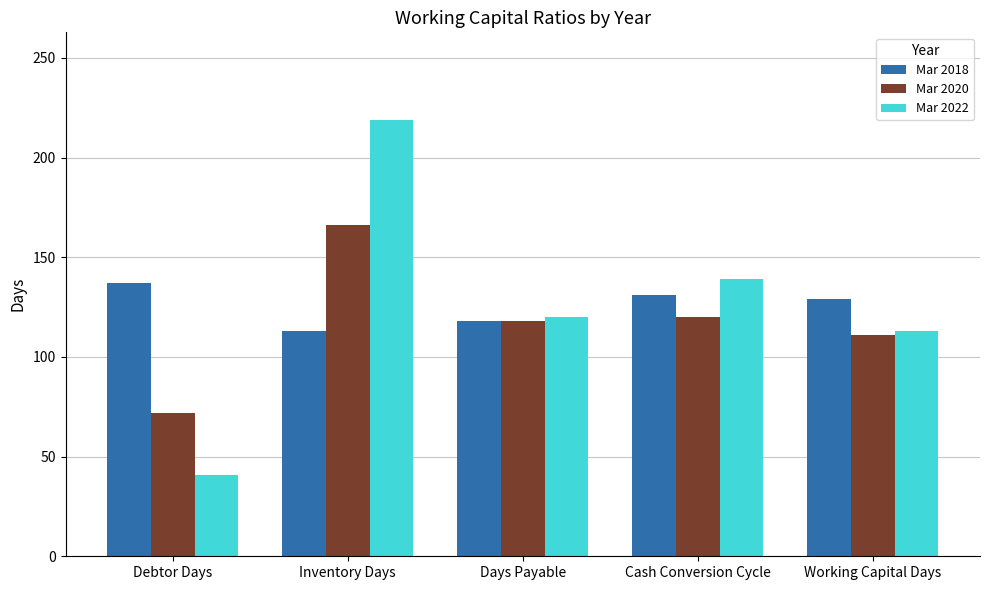

What value does the Mar 2020 series have at Cash Conversion Cycle?

120